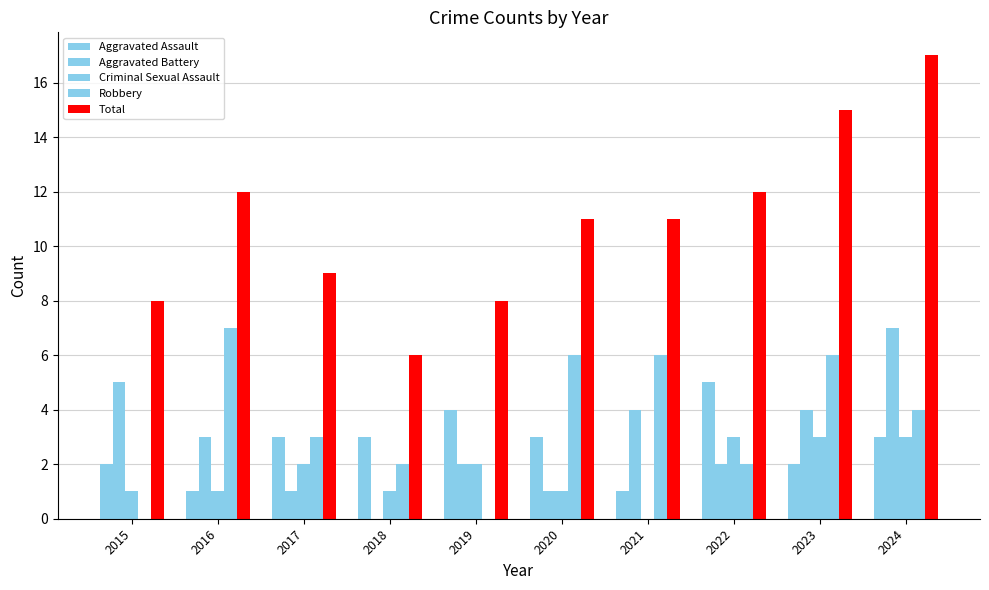

How many groups of bars are there?

10